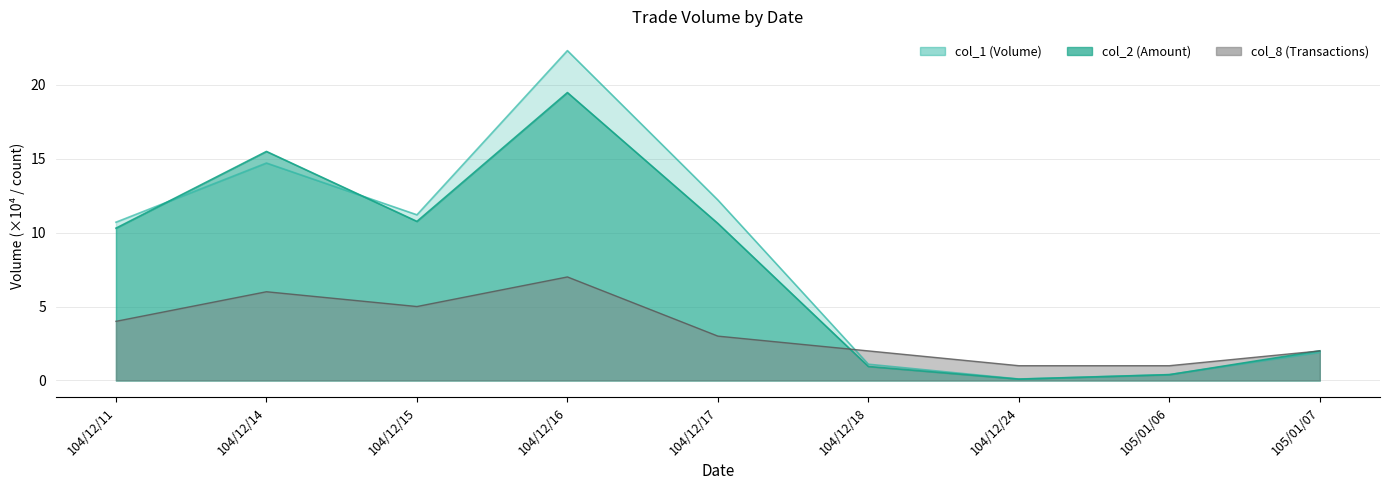

Reading left to right, extract all data points from this chart.

col_1: 10.7	14.7	11.2	22.3	12.2	1.1	0.1	0.4	1.9
col_2: 10.3	15.5	10.8	19.5	10.6	0.9	0.1	0.4	2.0
col_8: 4.0	6.0	5.0	7.0	3.0	2.0	1.0	1.0	2.0